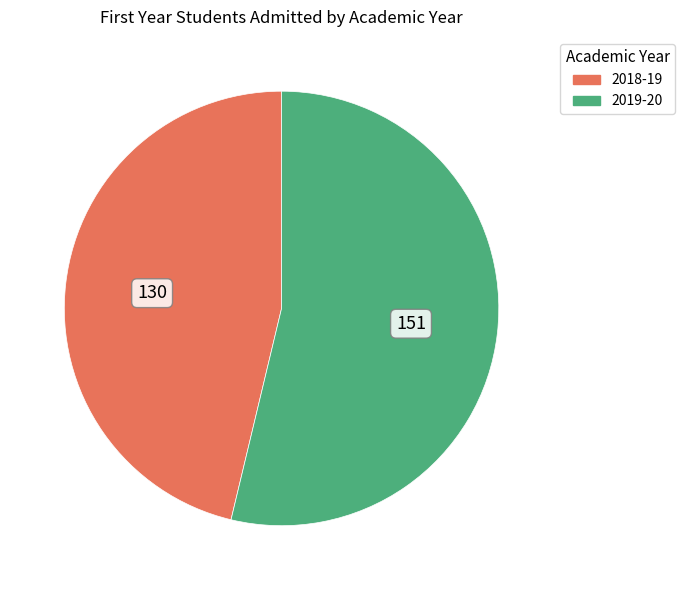

Rank the categories by value from lowest to highest.

2018-19, 2019-20